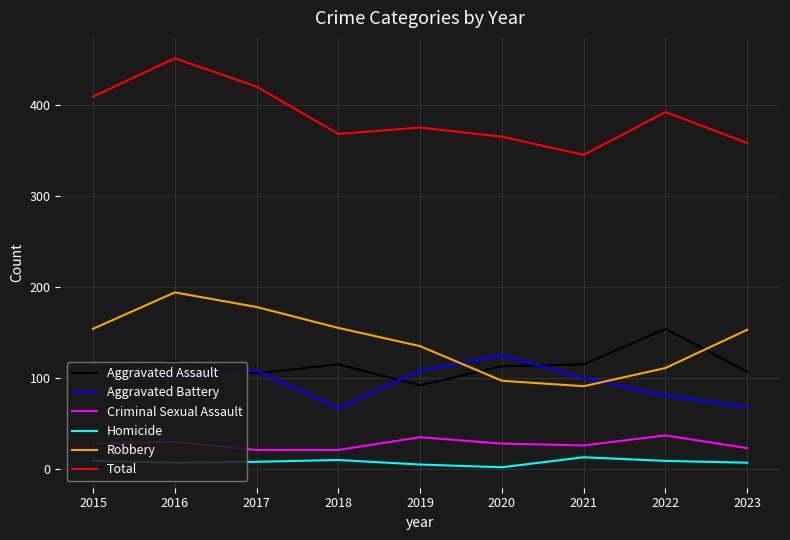

True or false: Aggravated Assault has a value of 153 at 2019.

False